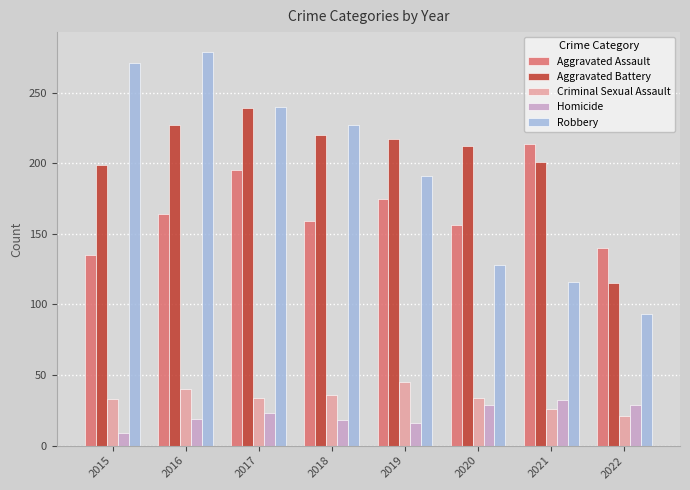

What is the value of the Criminal Sexual Assault bar at the 5th from the left?

45